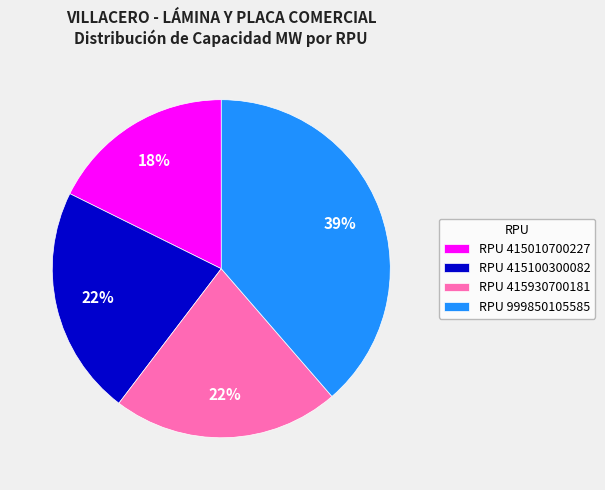

Which has a higher value, RPU 999850105585 or RPU 415010700227?

RPU 999850105585